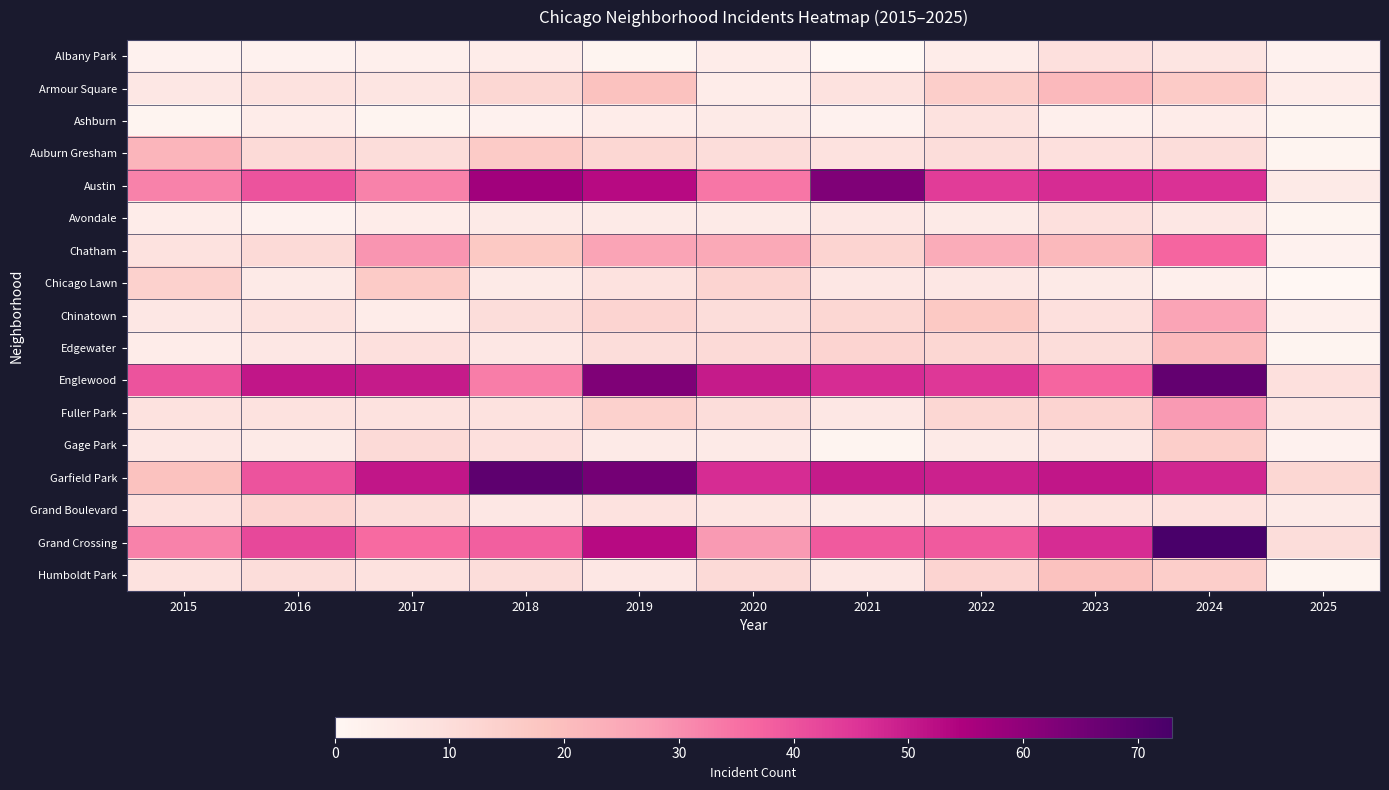

Reading left to right, extract all data points from this chart.

Albany Park: 2015=2	2016=2	2017=3	2018=4	2019=1	2020=4	2021=0	2022=4	2023=9	2024=7	2025=2
Armour Square: 2015=6	2016=8	2017=7	2018=12	2019=19	2020=4	2021=8	2022=15	2023=21	2024=16	2025=4
Ashburn: 2015=1	2016=4	2017=1	2018=2	2019=4	2020=5	2021=2	2022=8	2023=3	2024=4	2025=1
Auburn Gresham: 2015=22	2016=11	2017=10	2018=16	2019=12	2020=10	2021=8	2022=10	2023=9	2024=10	2025=1
Austin: 2015=32	2016=40	2017=32	2018=57	2019=53	2020=34	2021=63	2022=44	2023=47	2024=46	2025=5
Avondale: 2015=4	2016=2	2017=4	2018=5	2019=5	2020=5	2021=6	2022=5	2023=9	2024=6	2025=1
Chatham: 2015=8	2016=11	2017=29	2018=17	2019=26	2020=25	2021=13	2022=24	2023=21	2024=37	2025=2
Chicago Lawn: 2015=14	2016=5	2017=16	2018=5	2019=8	2020=13	2021=6	2022=6	2023=5	2024=3	2025=0
Chinatown: 2015=6	2016=8	2017=4	2018=10	2019=13	2020=10	2021=12	2022=17	2023=9	2024=26	2025=3
Edgewater: 2015=4	2016=6	2017=9	2018=6	2019=10	2020=11	2021=13	2022=12	2023=10	2024=21	2025=1
Englewood: 2015=40	2016=51	2017=50	2018=33	2019=63	2020=50	2021=47	2022=45	2023=37	2024=68	2025=9
Fuller Park: 2015=8	2016=8	2017=8	2018=8	2019=14	2020=10	2021=6	2022=12	2023=13	2024=28	2025=7
Gage Park: 2015=6	2016=5	2017=11	2018=9	2019=5	2020=5	2021=1	2022=5	2023=6	2024=15	2025=2
Garfield Park: 2015=19	2016=40	2017=51	2018=69	2019=65	2020=47	2021=50	2022=49	2023=51	2024=48	2025=12
Grand Boulevard: 2015=9	2016=13	2017=10	2018=6	2019=8	2020=7	2021=5	2022=6	2023=8	2024=9	2025=5
Grand Crossing: 2015=32	2016=42	2017=36	2018=38	2019=53	2020=28	2021=39	2022=39	2023=47	2024=73	2025=10
Humboldt Park: 2015=8	2016=10	2017=8	2018=10	2019=6	2020=11	2021=6	2022=13	2023=19	2024=15	2025=1